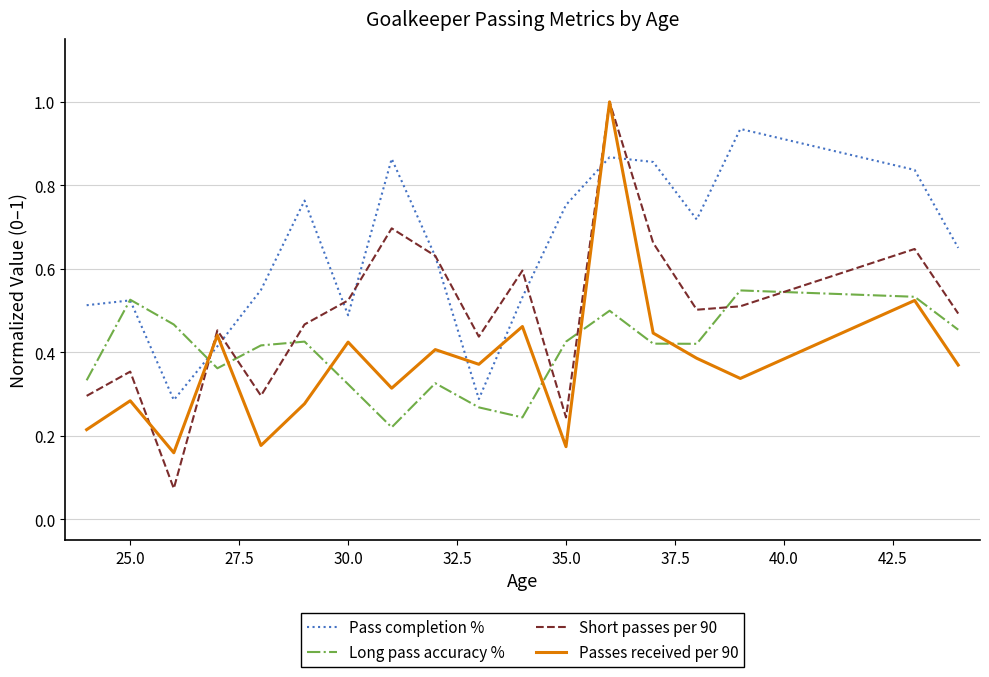

How many categories are shown in the chart?

18